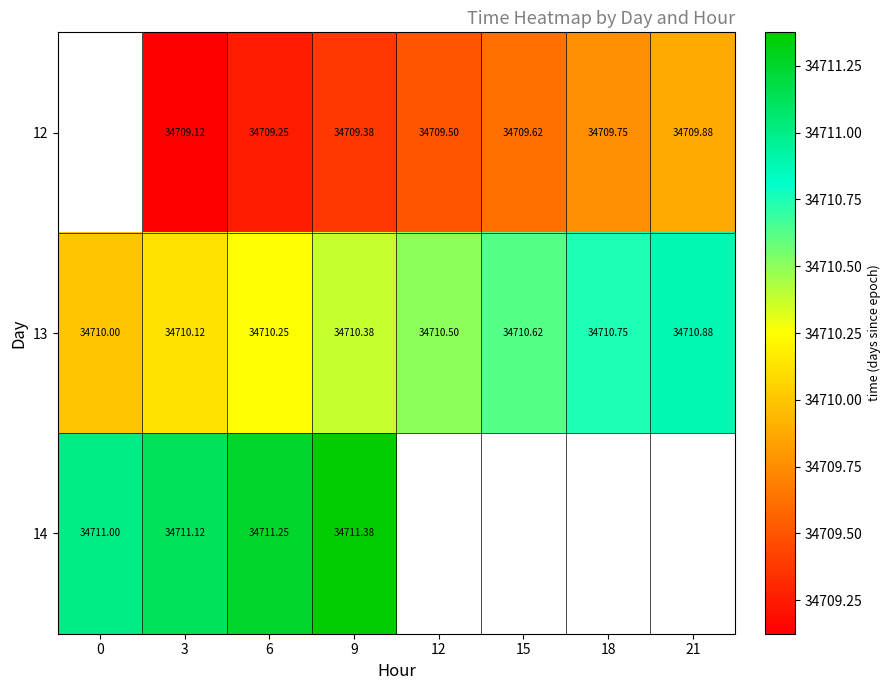

Is it true that 14 equals 34711.0 at 0?

True